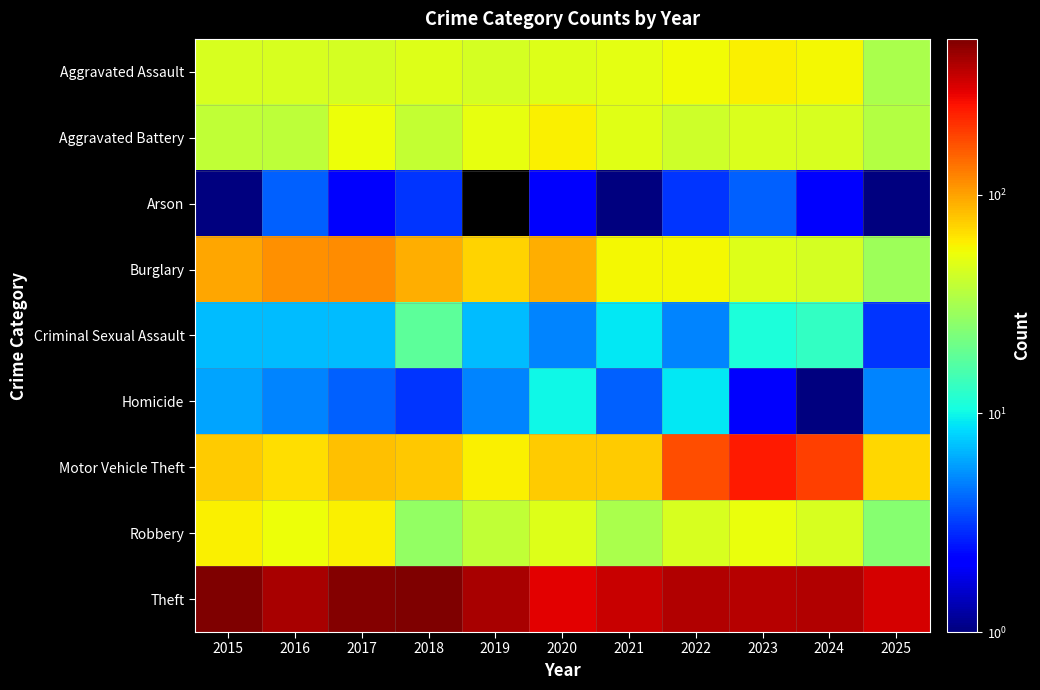

Which category has the lowest value in the Arson series?

2015